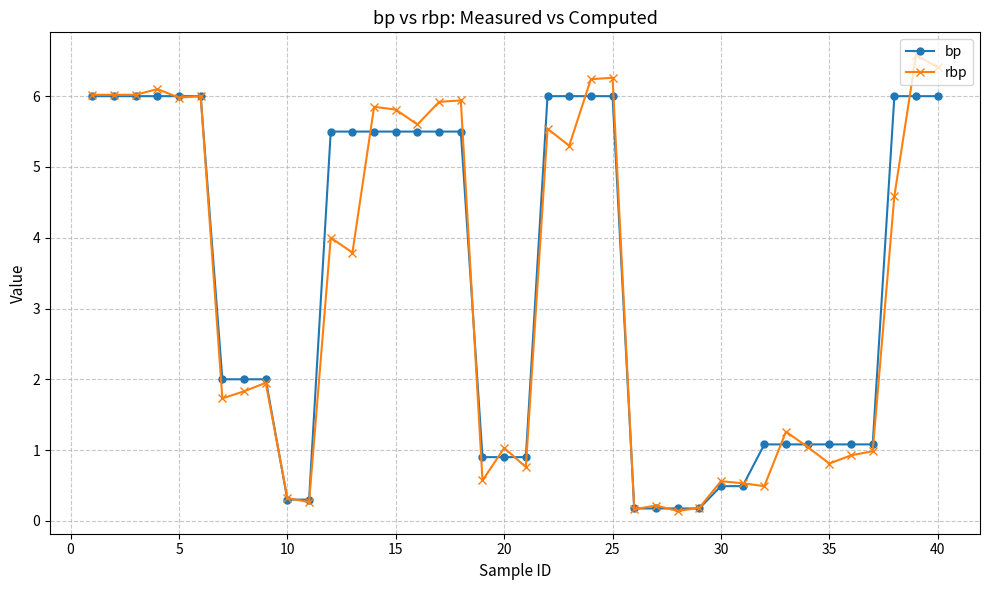

Which series has the widest spread of values?

rbp